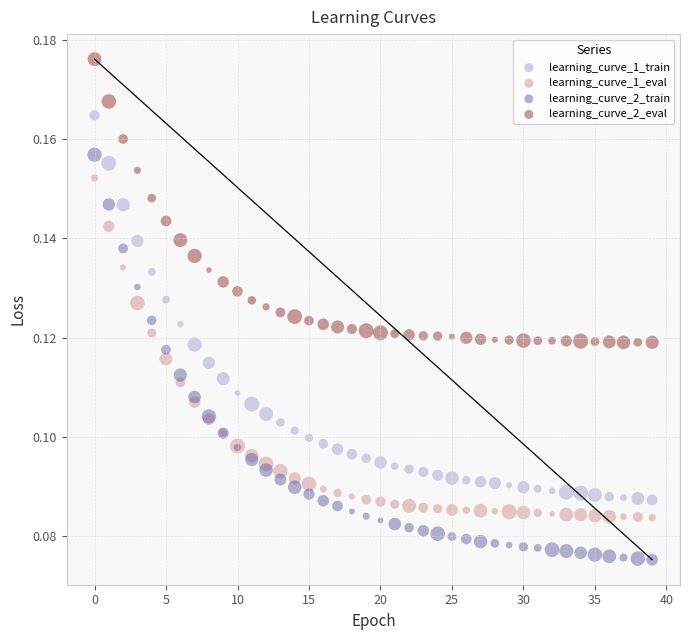

Which series reaches the maximum Y coordinate?

learning_curve_2_eval